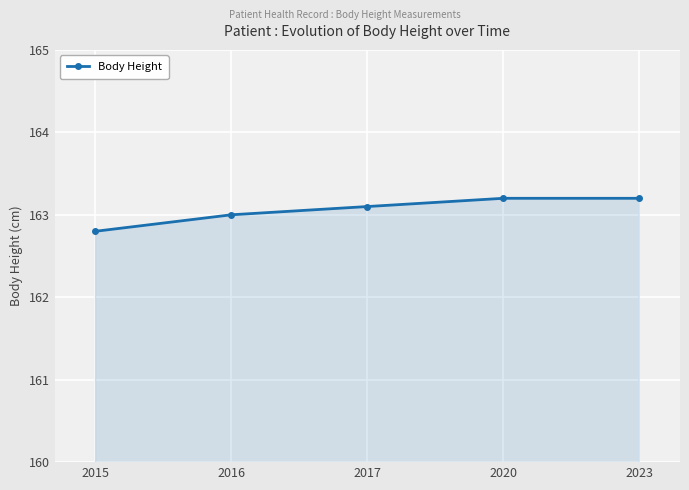

What is the sum of all values?

815.3